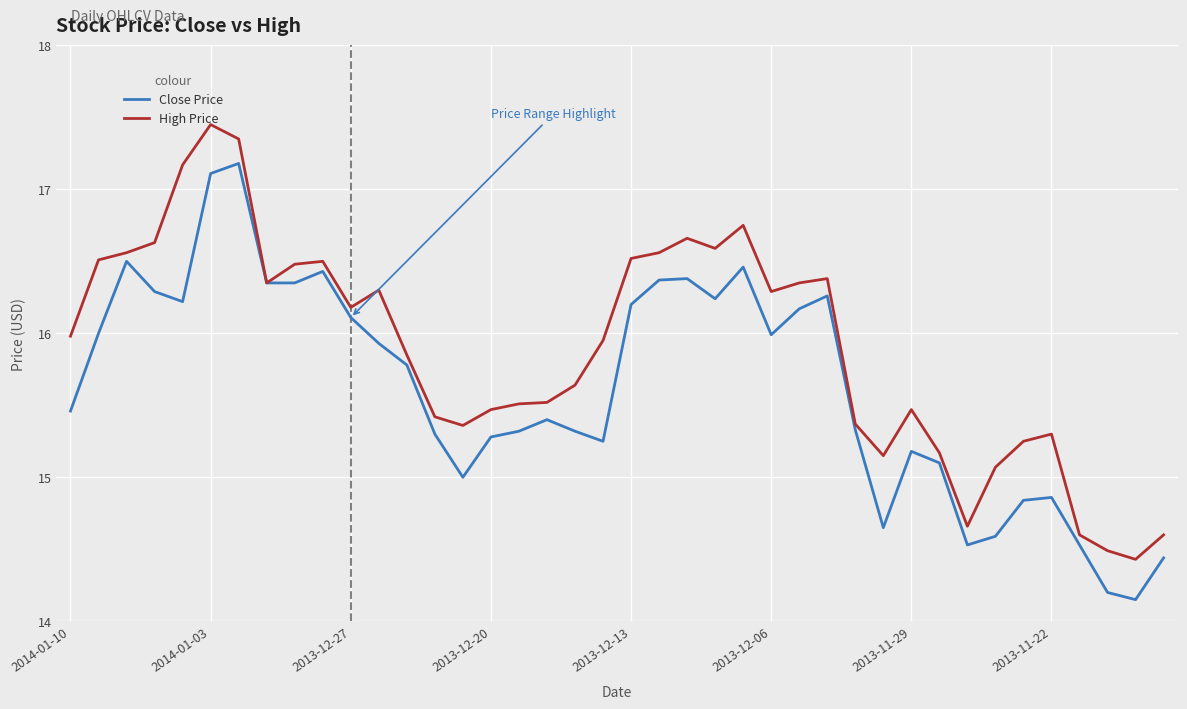

How many series are shown in this chart?

2